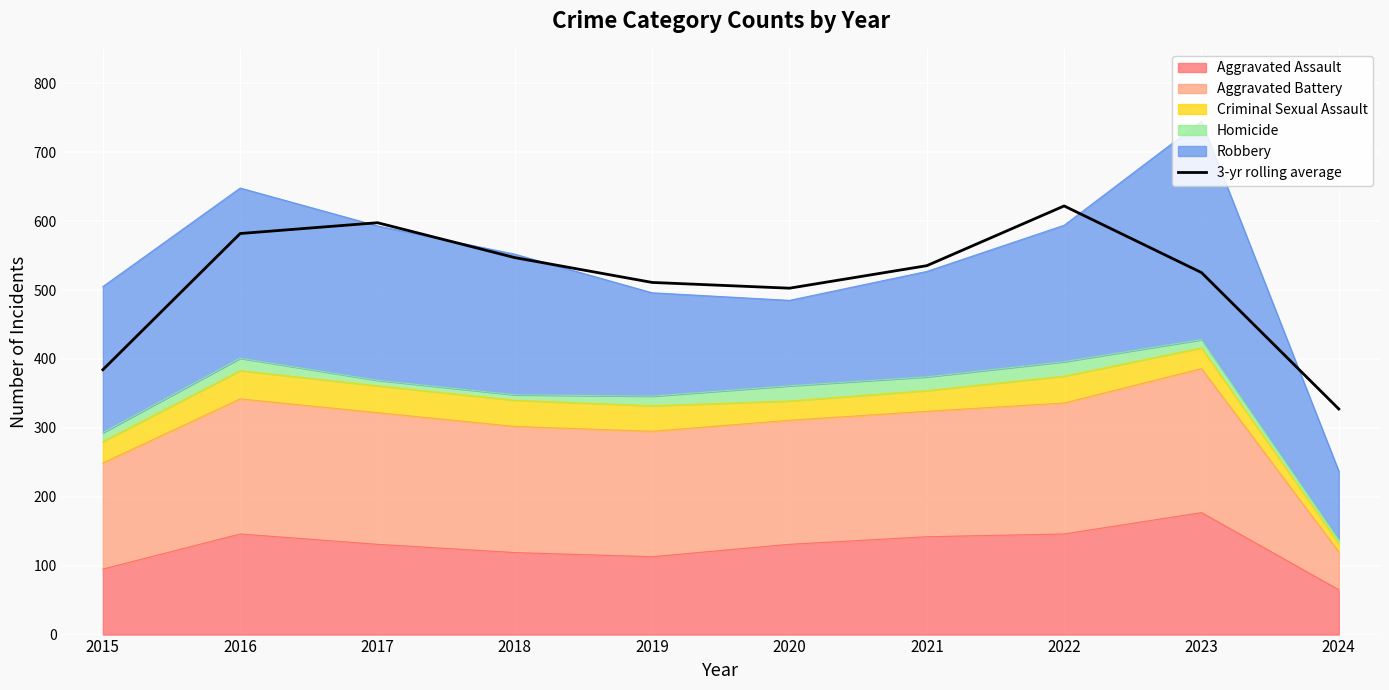

List the labels in order of value, smallest first.

2024, 2015, 2020, 2019, 2023, 2021, 2018, 2016, 2017, 2022